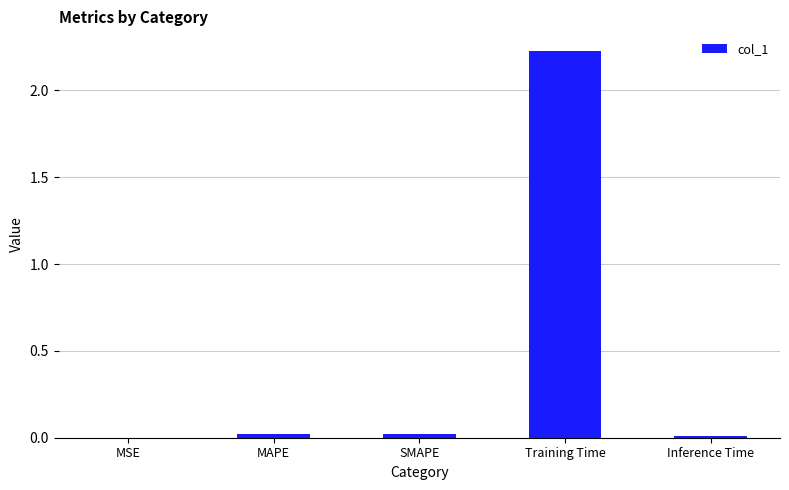

The chart shows a value of 0.0 at Inference Time. True or false?

True